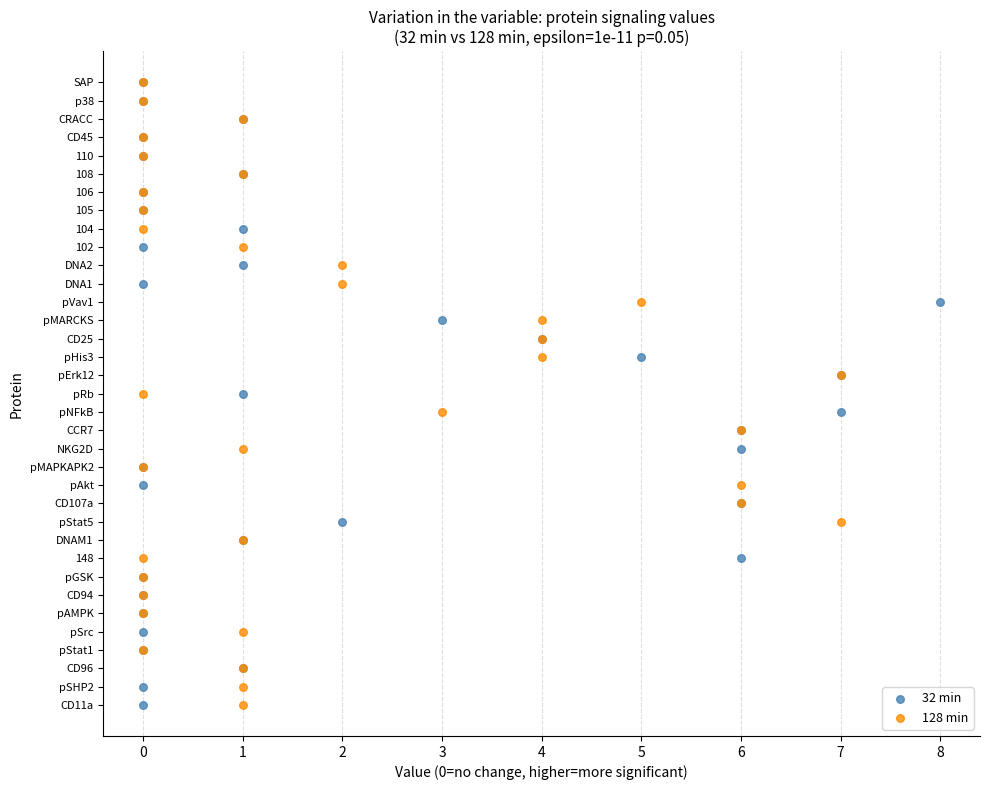

What are all the series names shown in the legend?

32 min, 128 min